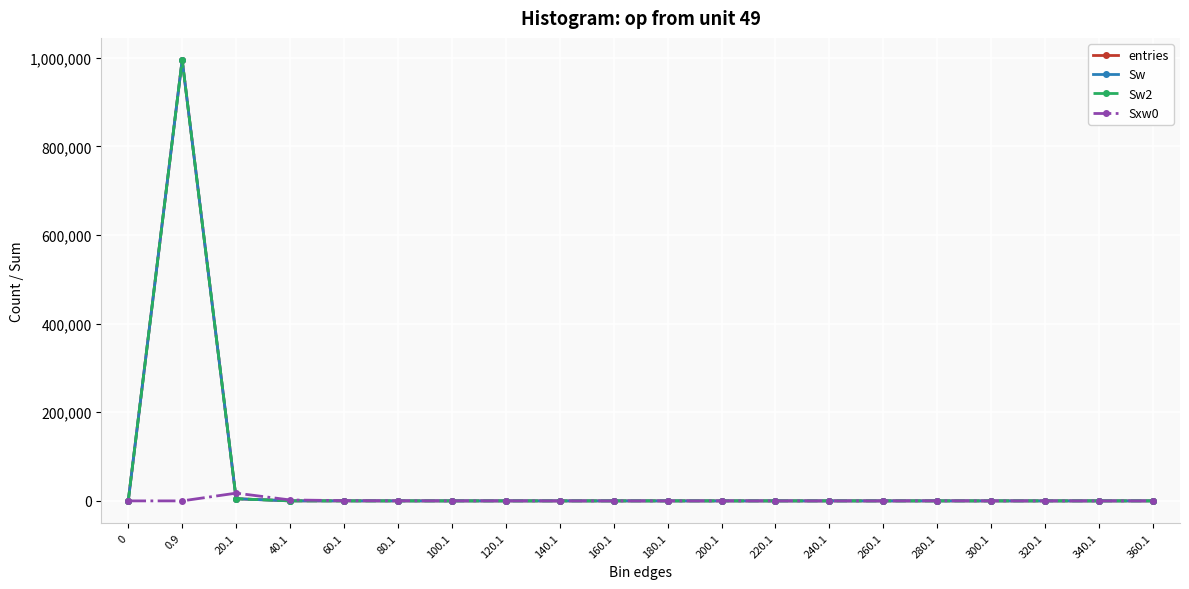

Between 260.1 and 300.1, which series saw the biggest shift?

entries